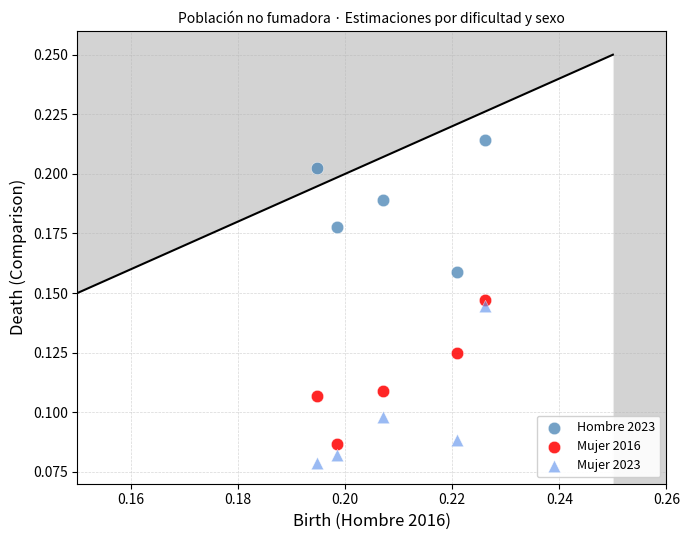

Which series reaches the maximum Y coordinate?

Hombre 2023